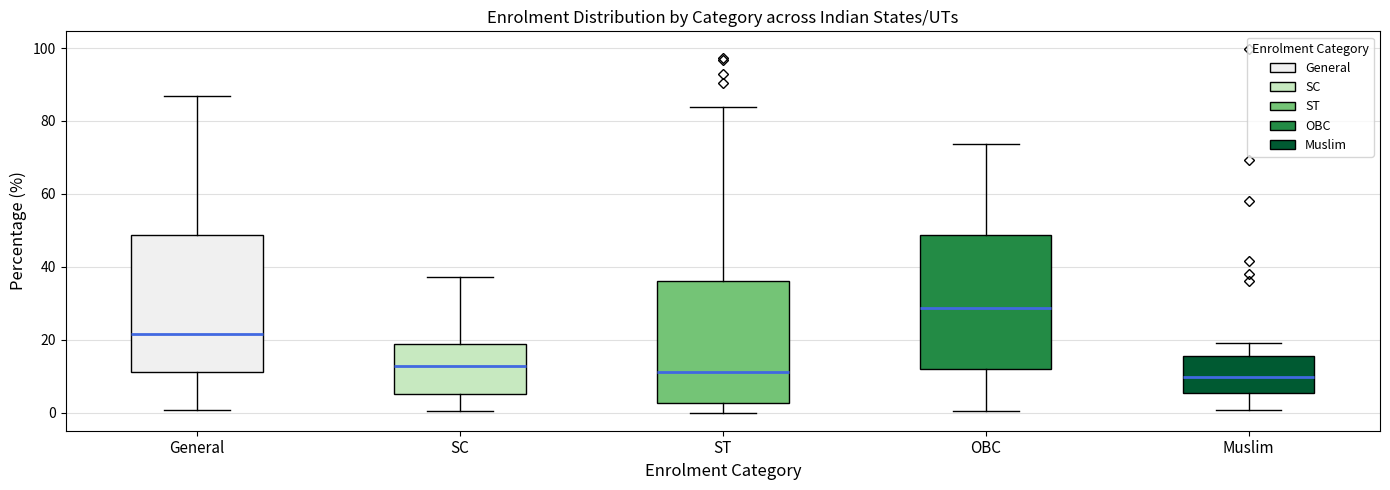

Reading left to right, transcribe this box plot: for each box, give where its median line is, the range the box spans, and where its two whiskers end, as read against the y-axis. The values are not printed on the chart, so give them approximately, as read against the axis.

General: median 22, box 12 to 48, whiskers 0 to 86
SC: median 12, box 6 to 18, whiskers 0 to 38
ST: median 12, box 2 to 36, whiskers 0 to 84
OBC: median 28, box 12 to 48, whiskers 0 to 74
Muslim: median 10, box 6 to 16, whiskers 0 to 20